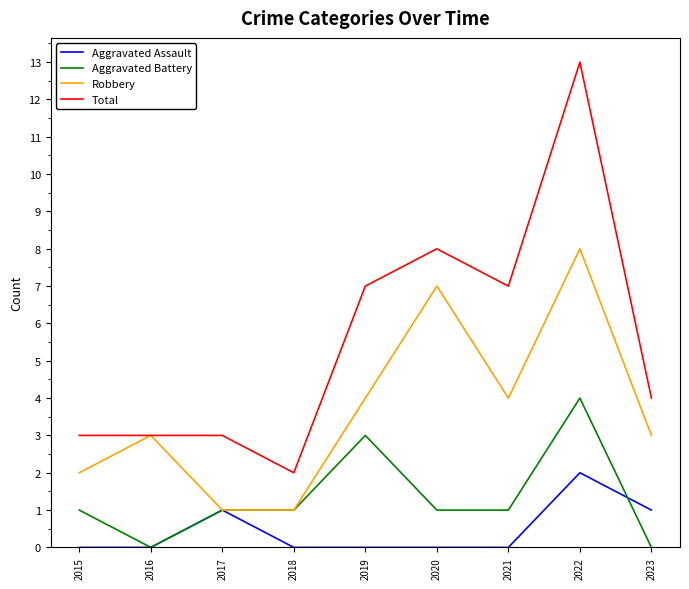

True or false: Total and Aggravated Battery cross at least once.

False